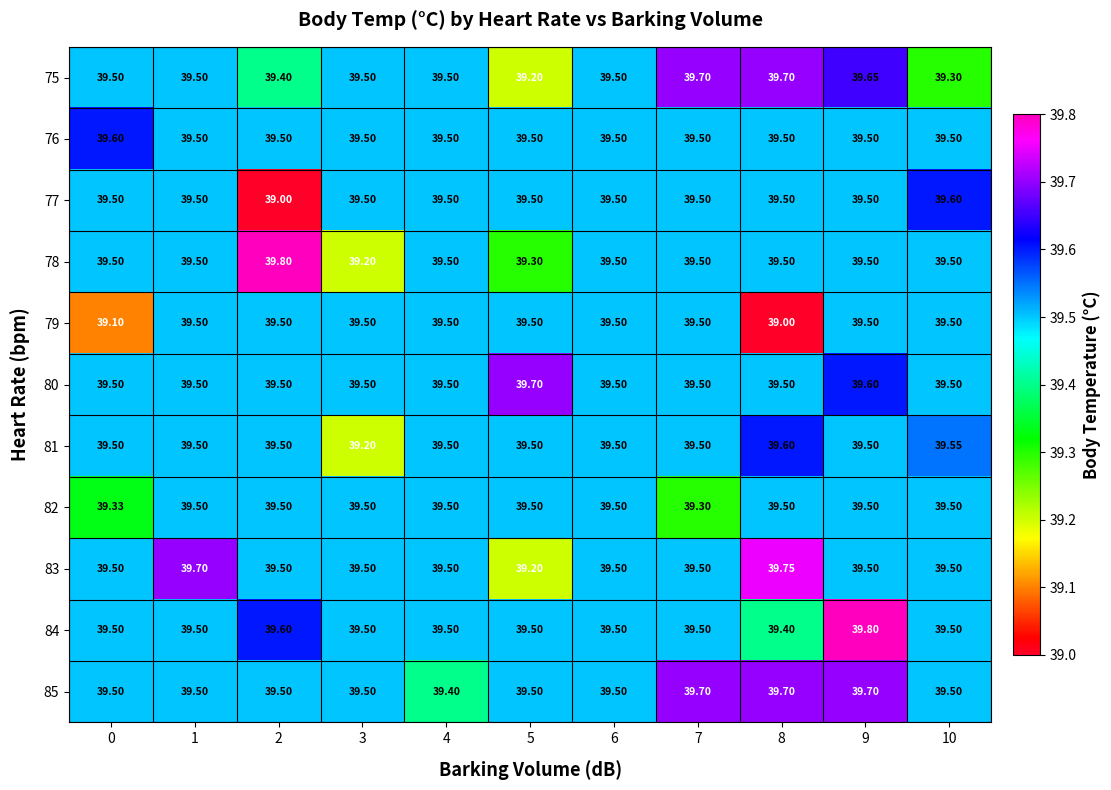

Which series changed the most between 6 and 10?

75